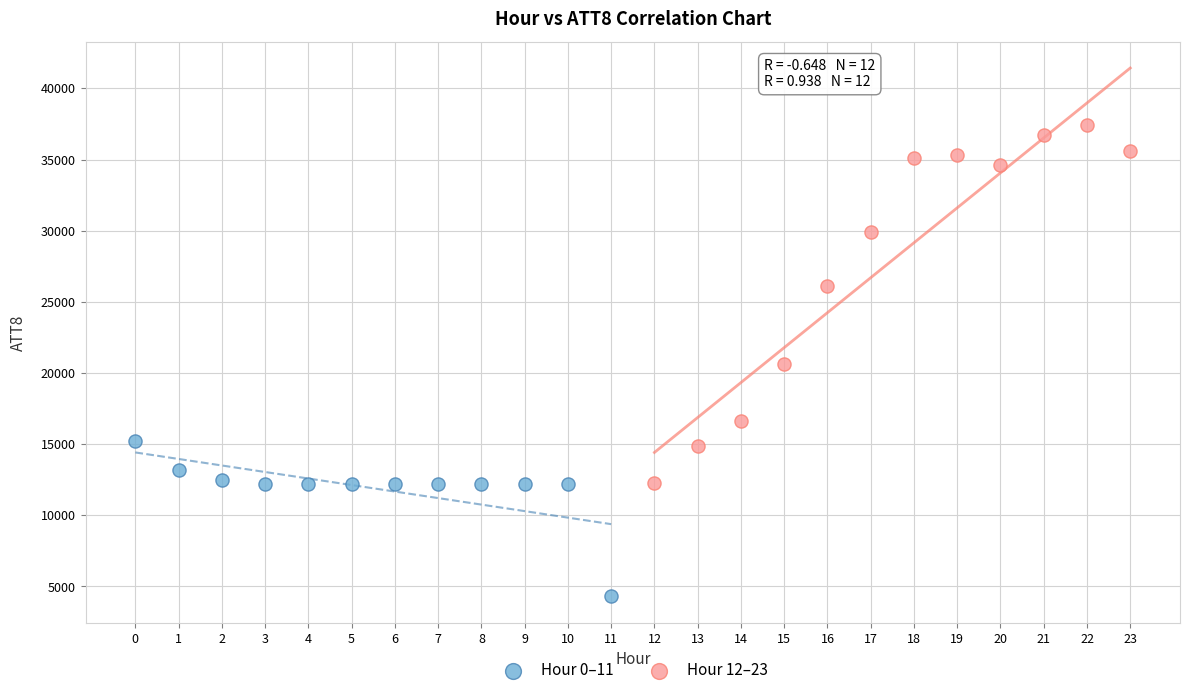

What are all the series names shown in the legend?

Hour 0–11, Hour 12–23